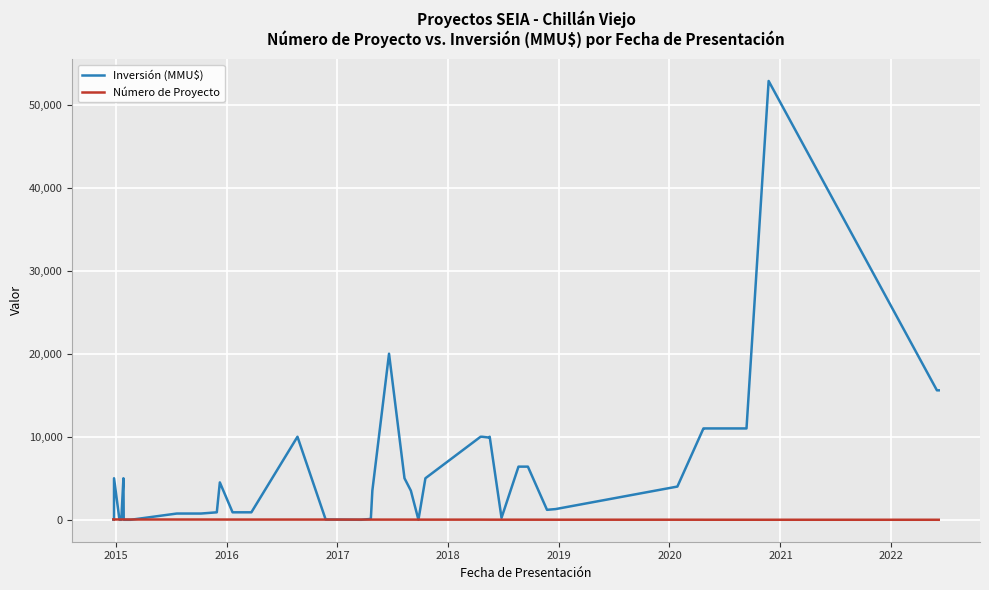

Rank the series by their average value, from highest to lowest.

Inversión (MMU$), Número de Proyecto